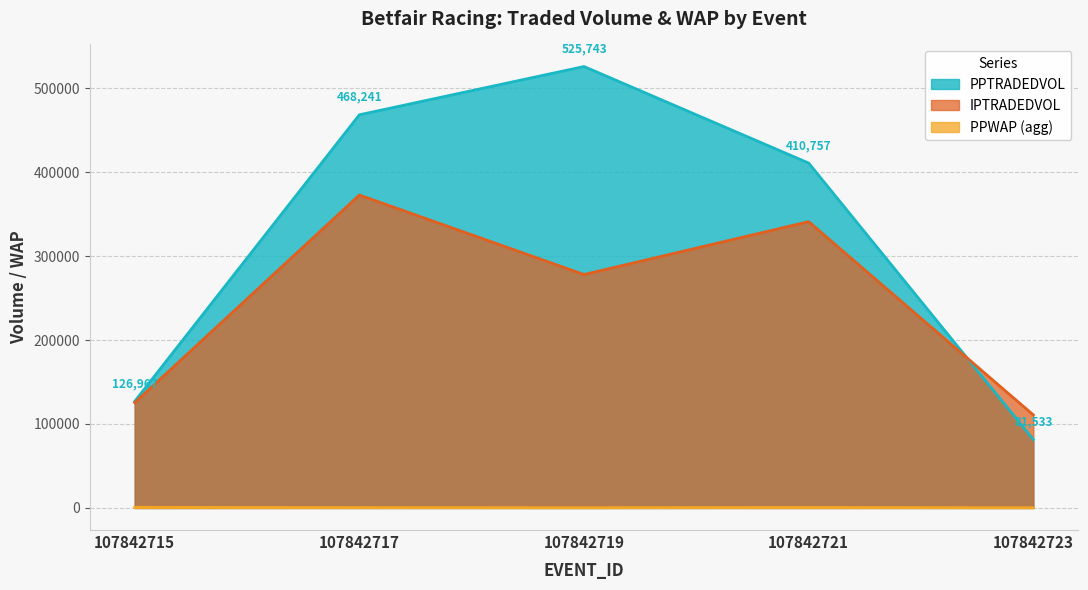

Is the value of IPTRADEDVOL at 107842721 greater than the value of PPWAP at 107842721?

Yes